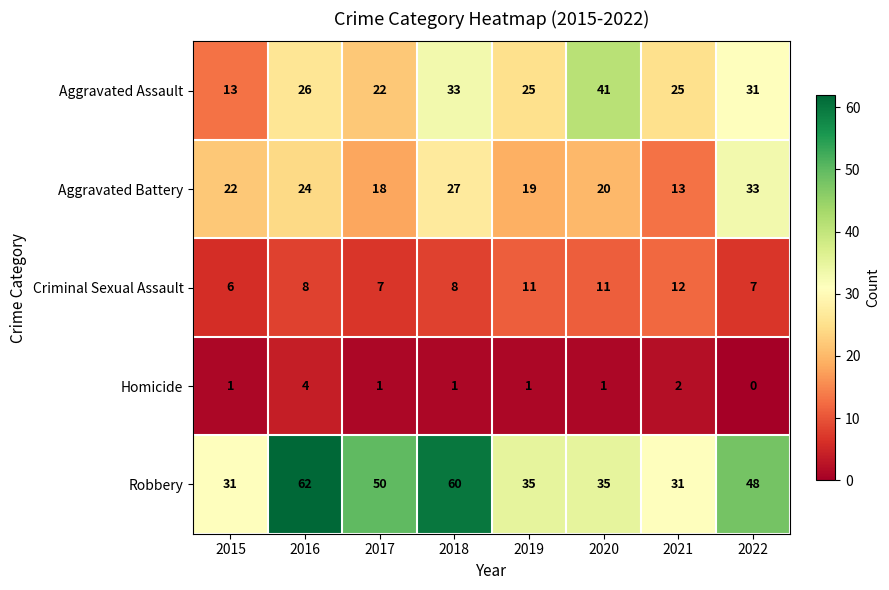

Is the value of Criminal Sexual Assault at 2021 greater than the value of Aggravated Assault at 2020?

No